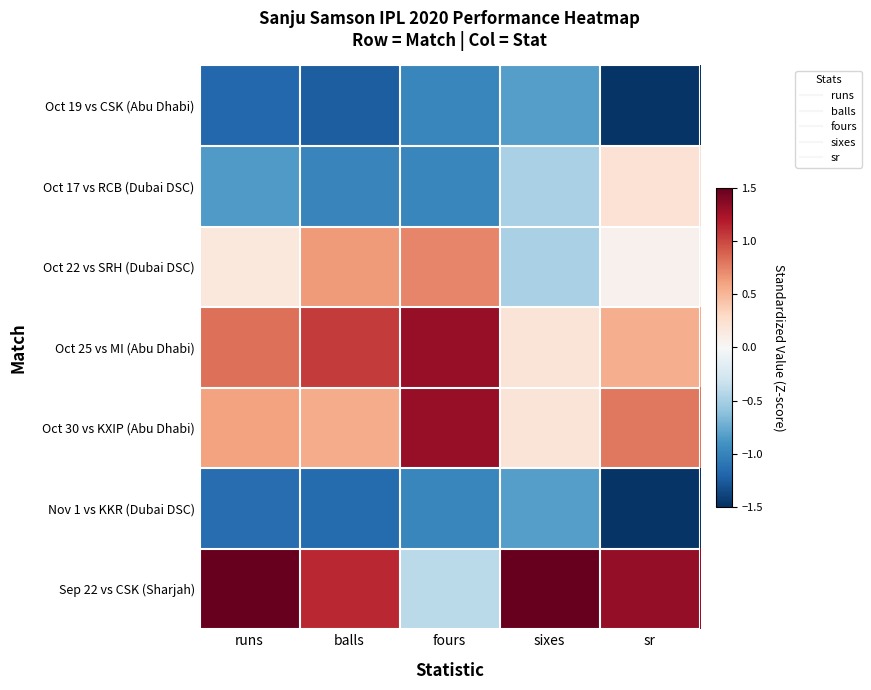

Which has a higher value, balls or sixes?

sixes